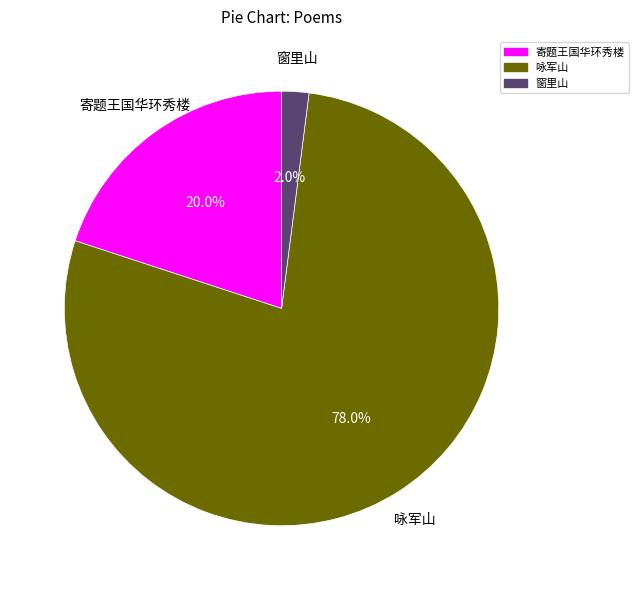

How many segments does this pie chart have?

3